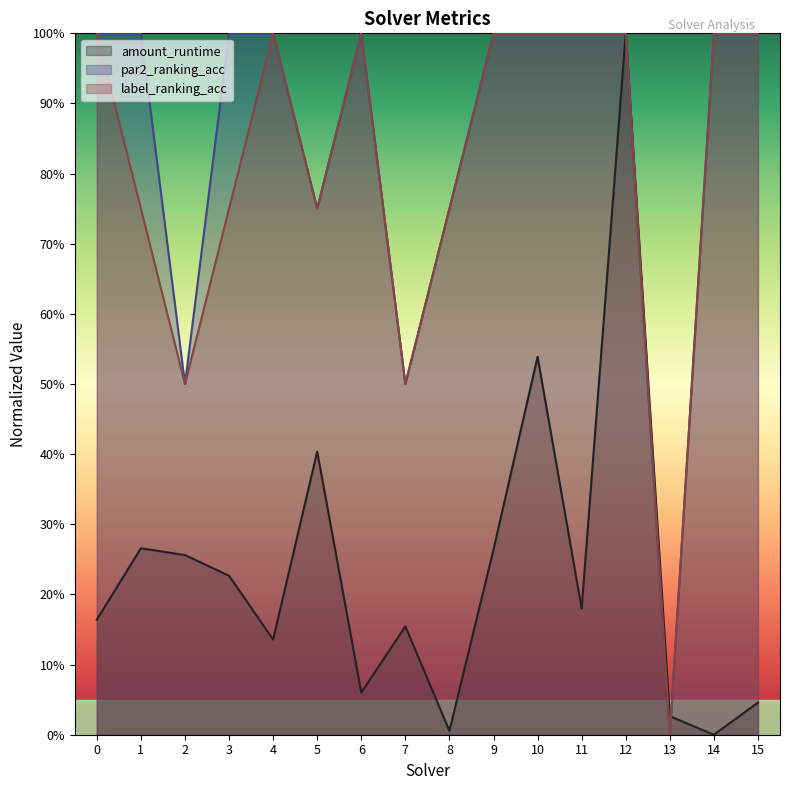

How many interior local peaks does the par2_ranking_acc series have?

1